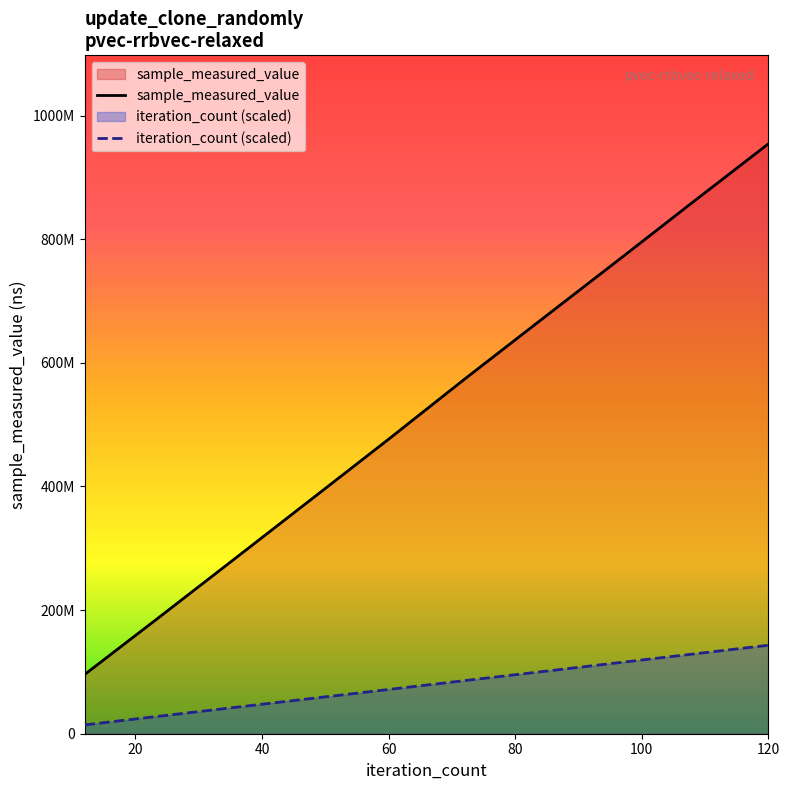

What is the difference between the highest and lowest values at 10000?

81624800.0